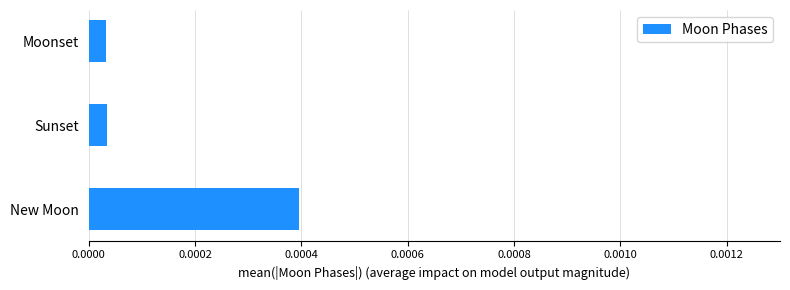

Between Sunset and New Moon, which is larger?

New Moon